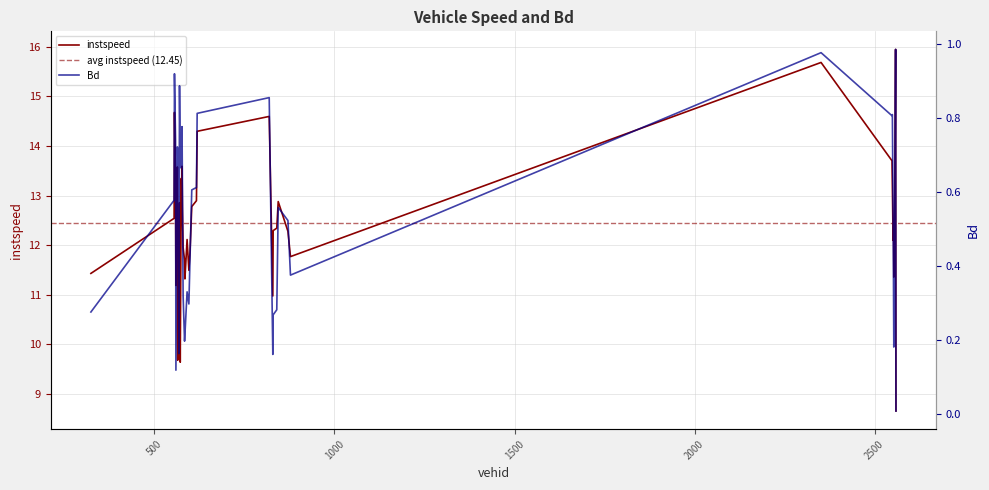

What is the difference between the maximum and second lowest values in the Bd series?

0.9